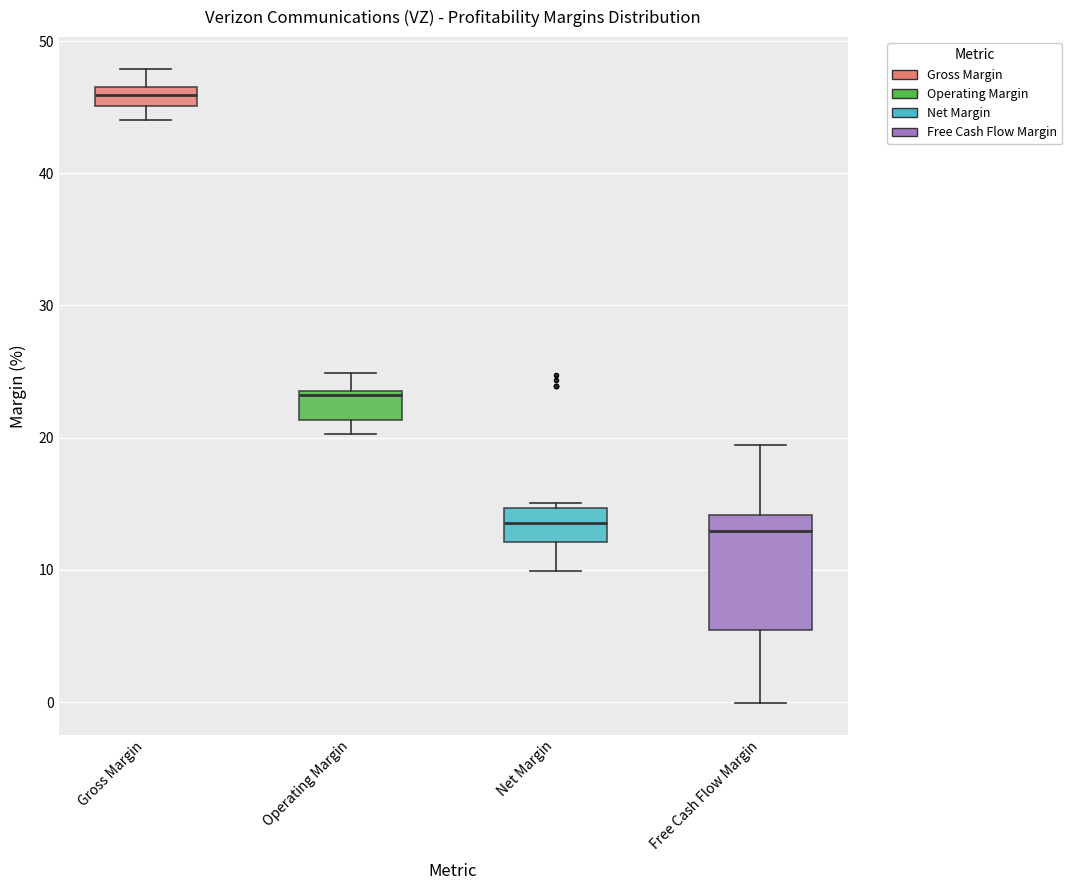

Where is the lower edge of the box for Operating Margin on the y-axis? The values are not printed on the chart, so give them approximately, as read against the axis.

21